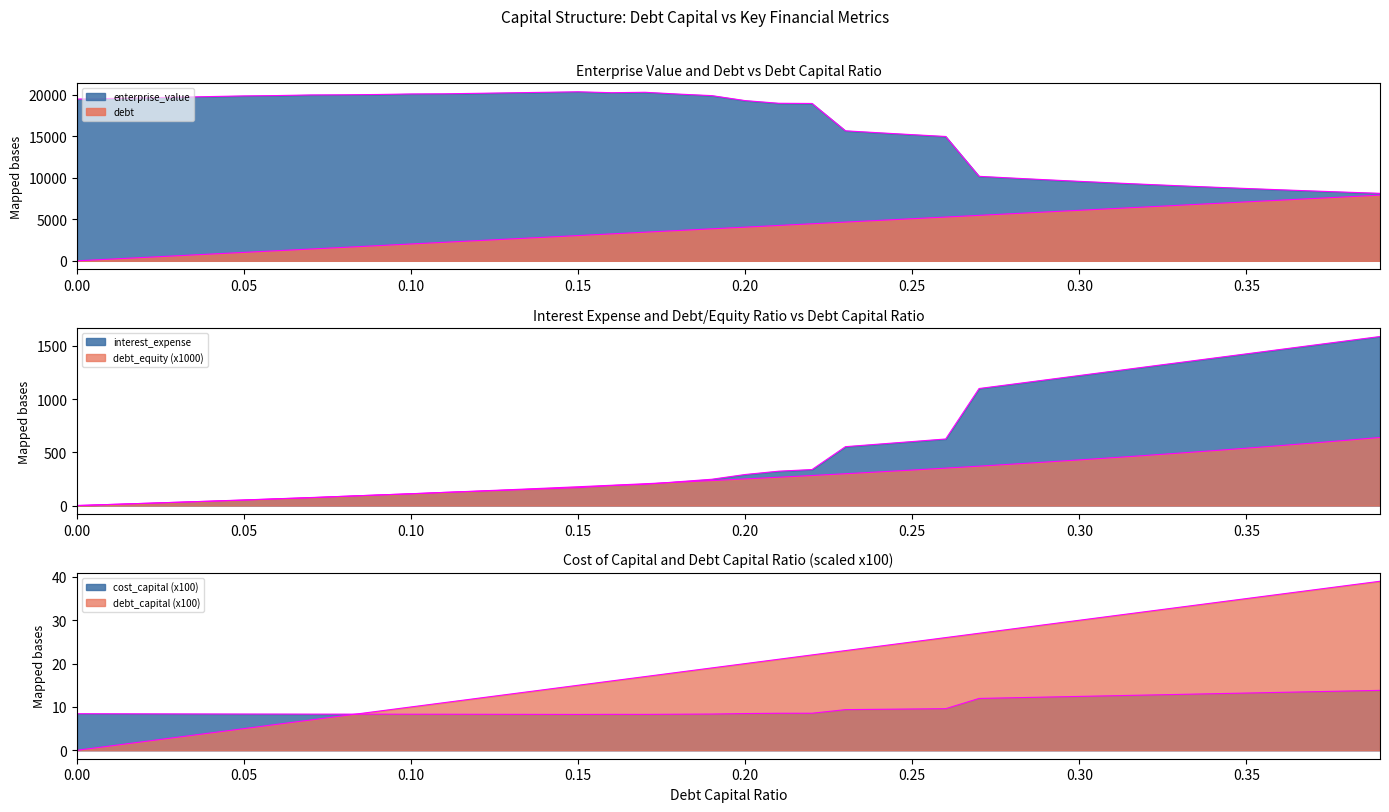

At how many categories does at least one series exceed 649?

40